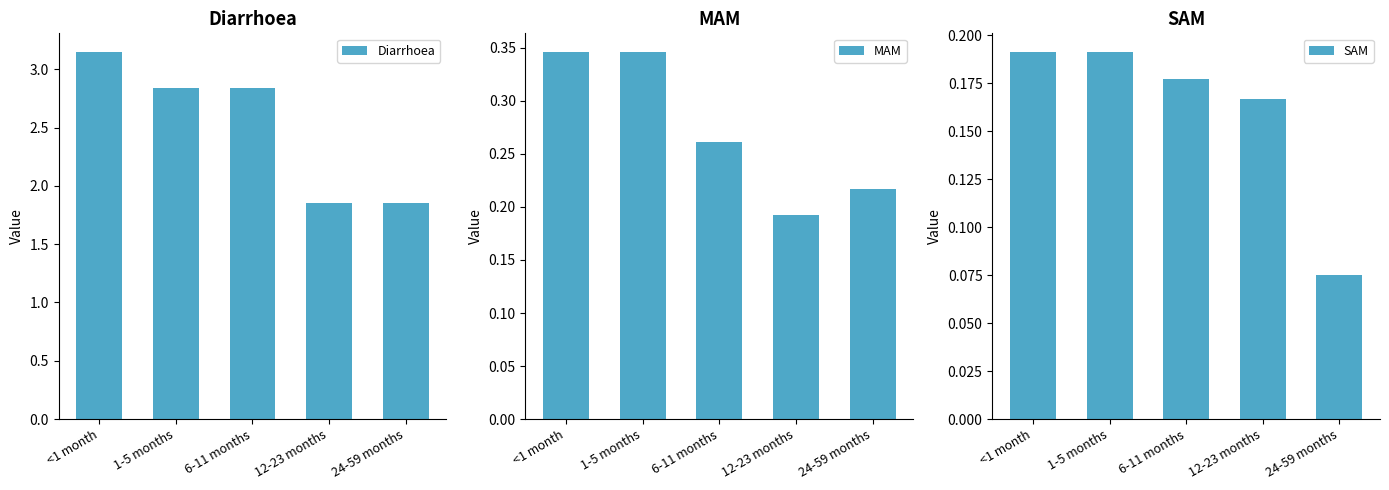

What is the difference between the highest and lowest values at <1 month?

3.0